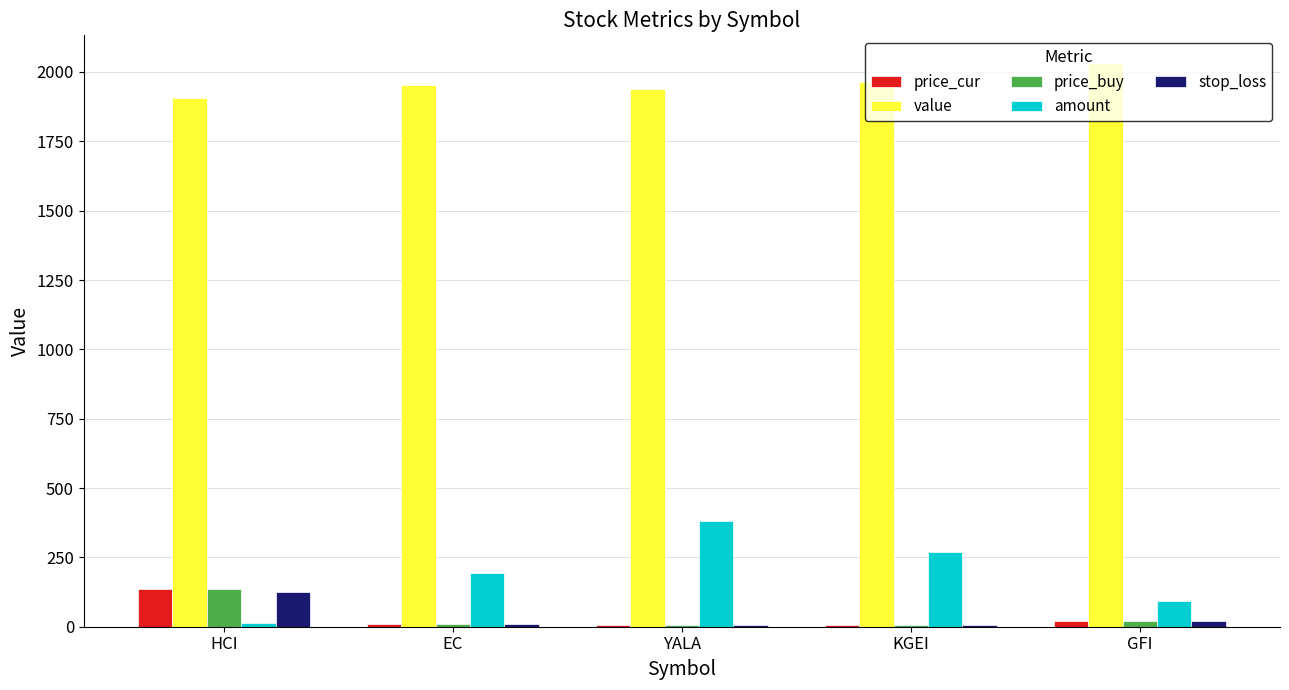

How many distinct data groups are displayed?

5